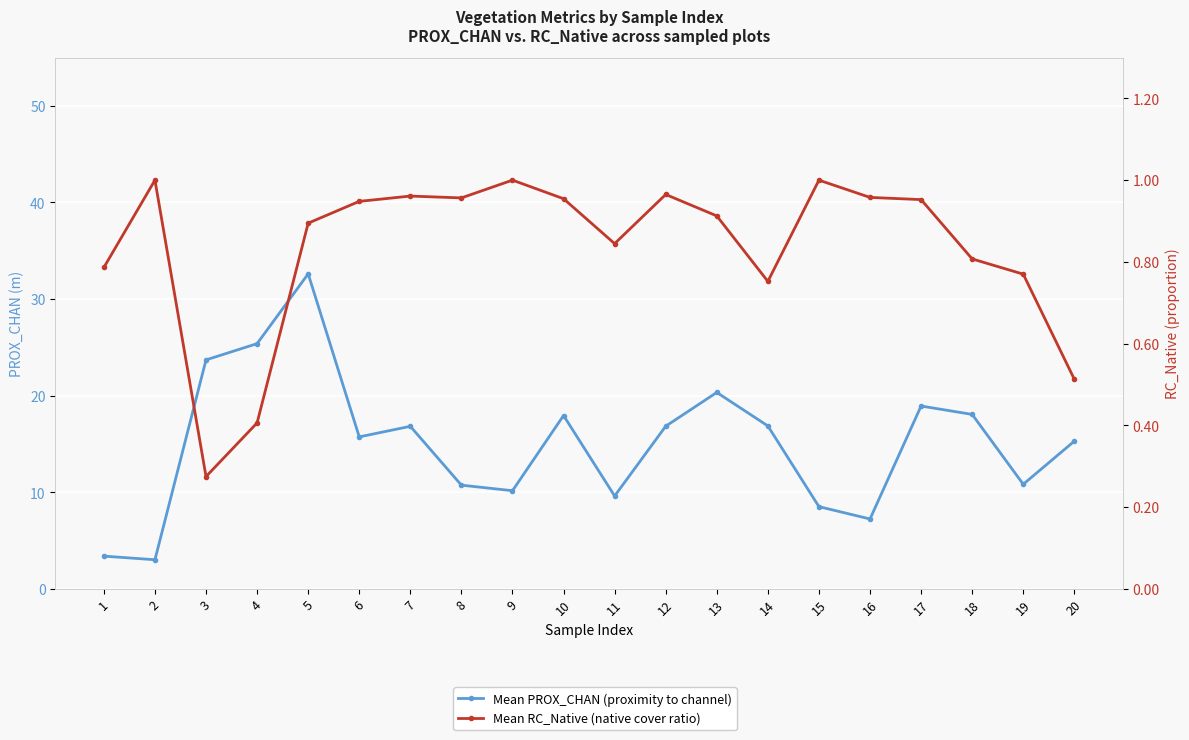

True or false: Mean PROX_CHAN (proximity to channel) has a value of 17.9 at 10.

True